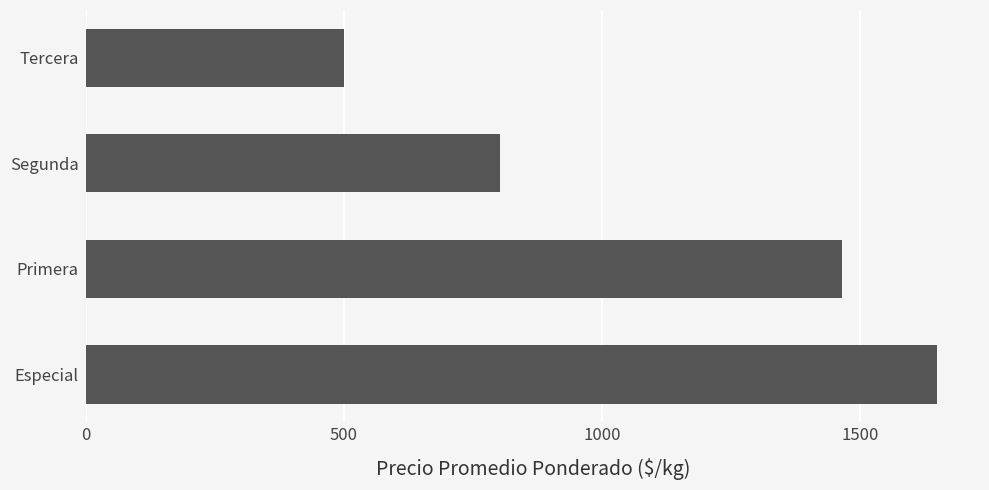

What is the sum of the values at Primera and Tercera?

1965.1